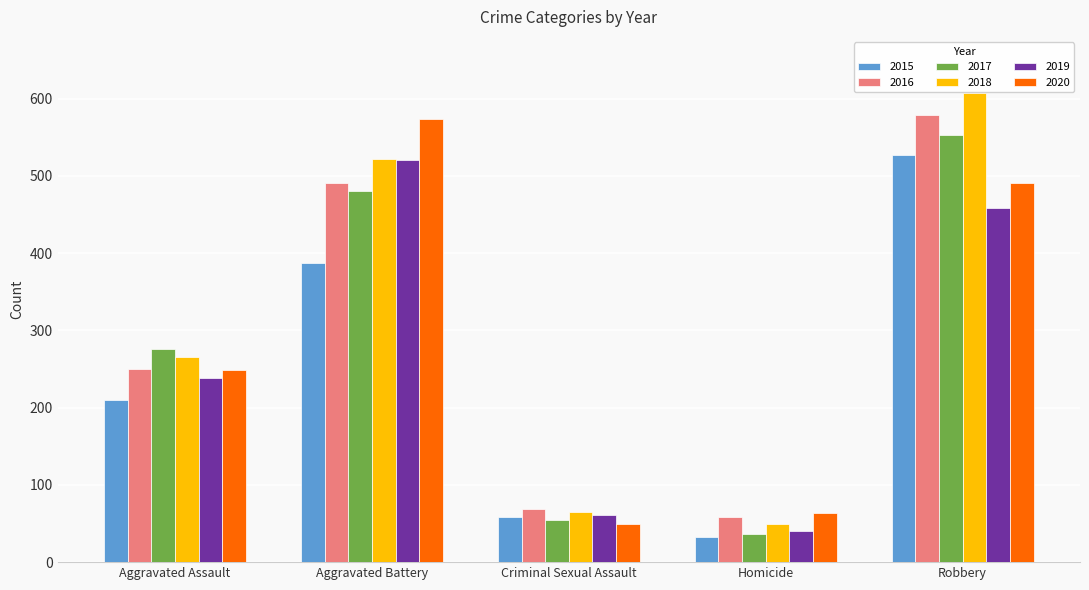

What is the sum of all 2019 values?

1317